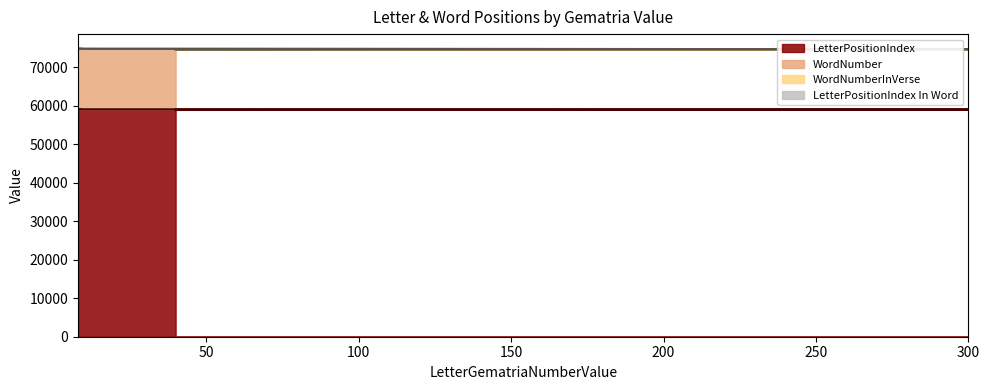

What is the label of the 2nd point from the right?

10